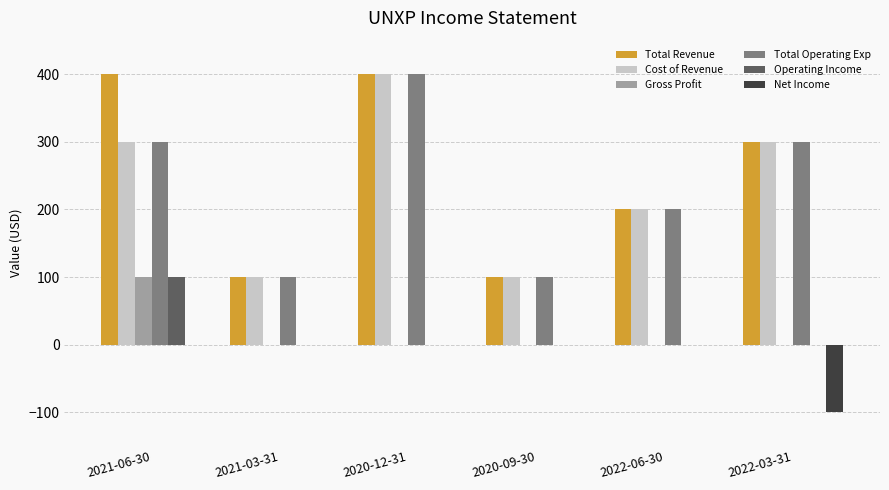

Are the bars grouped side by side (vs. stacked)?

Yes